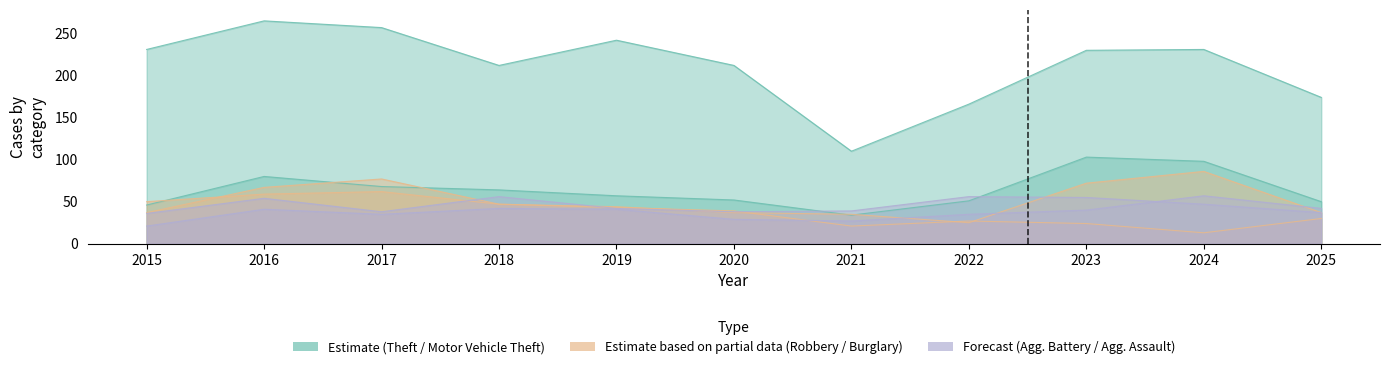

Rank the series at 2022 from lowest to highest value.

Robbery, Burglary, Aggravated Assault, Motor Vehicle Theft, Aggravated Battery, Theft